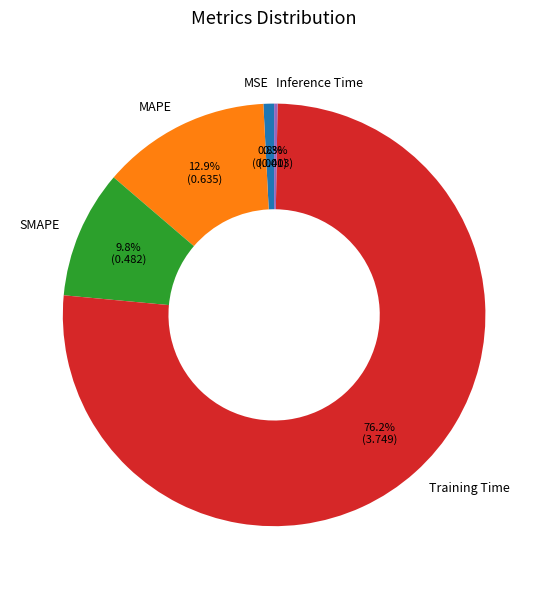

To the nearest percent, what is the average slice percentage?

20%